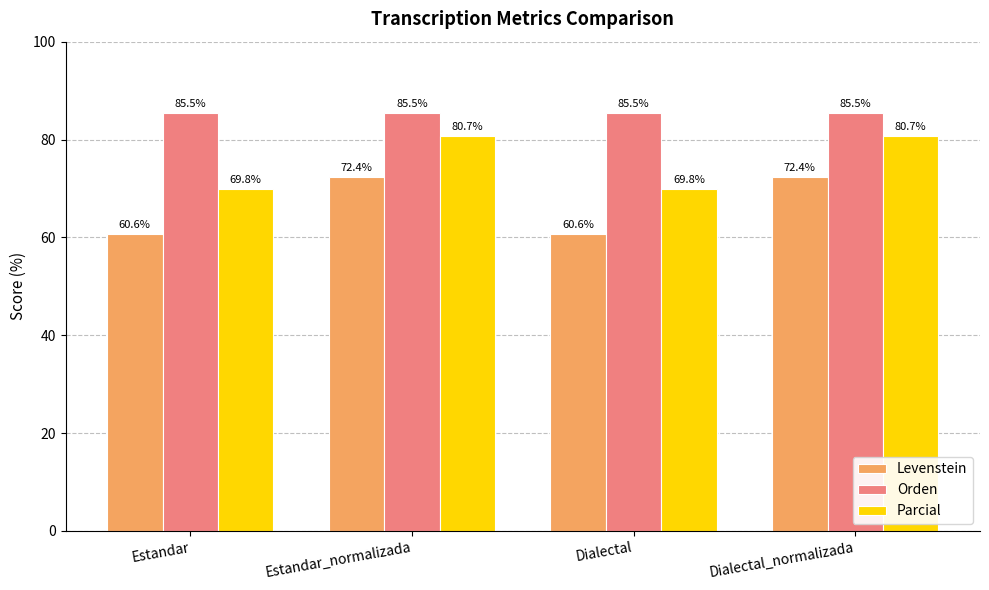

Reading right to left, transcribe all the data shown in this chart.

Levenstein: Dialectal_normalizada=72.4	Dialectal=60.6	Estandar_normalizada=72.4	Estandar=60.6
Orden: Dialectal_normalizada=85.5	Dialectal=85.5	Estandar_normalizada=85.5	Estandar=85.5
Parcial: Dialectal_normalizada=80.7	Dialectal=69.8	Estandar_normalizada=80.7	Estandar=69.8